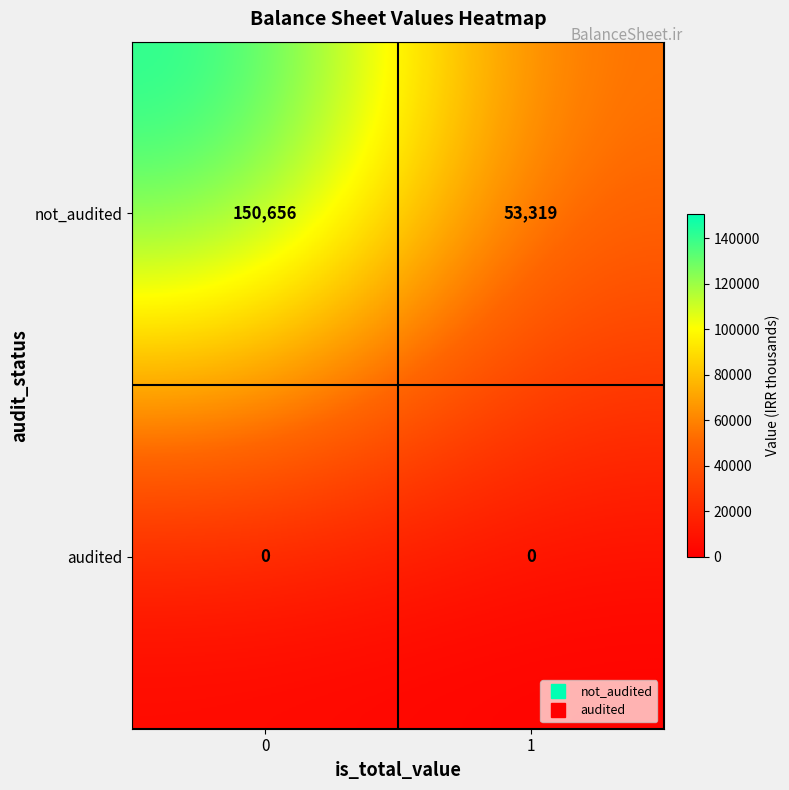

True or false: not_audited has a value of 150656 at 0.

True